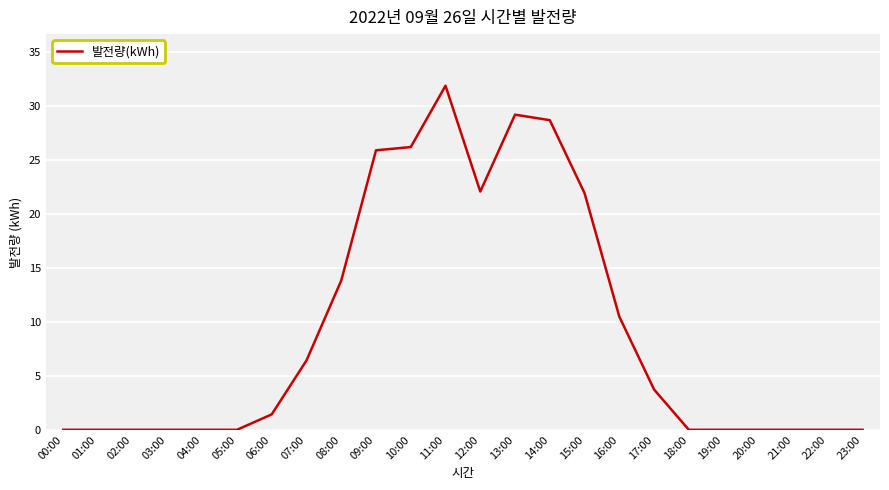

At which category does the chart reach its peak across all series?

11:00